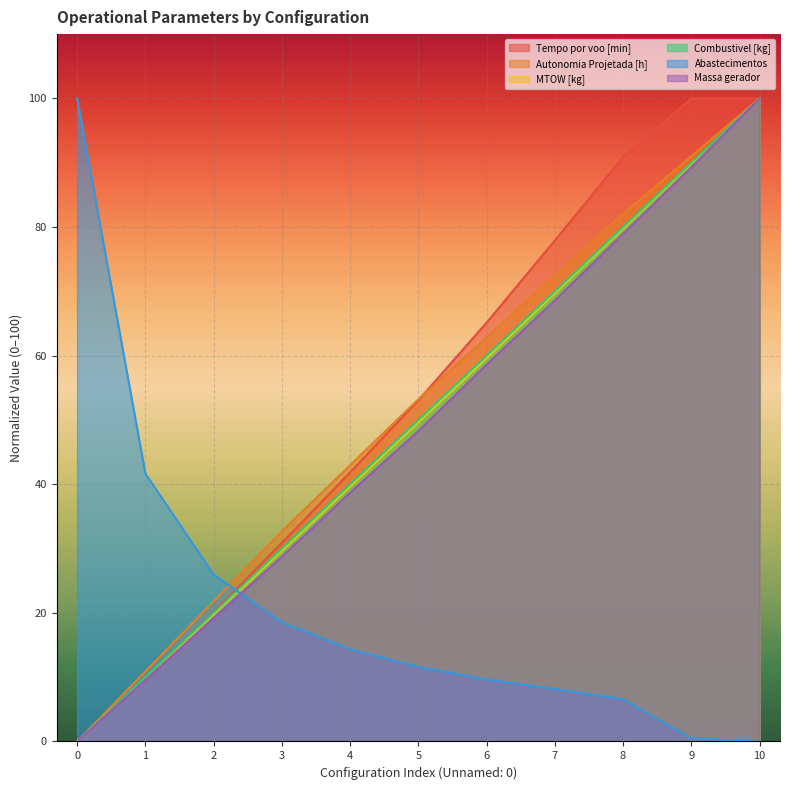

Is it true that Massa gerador equals 100.0 at 10?

True